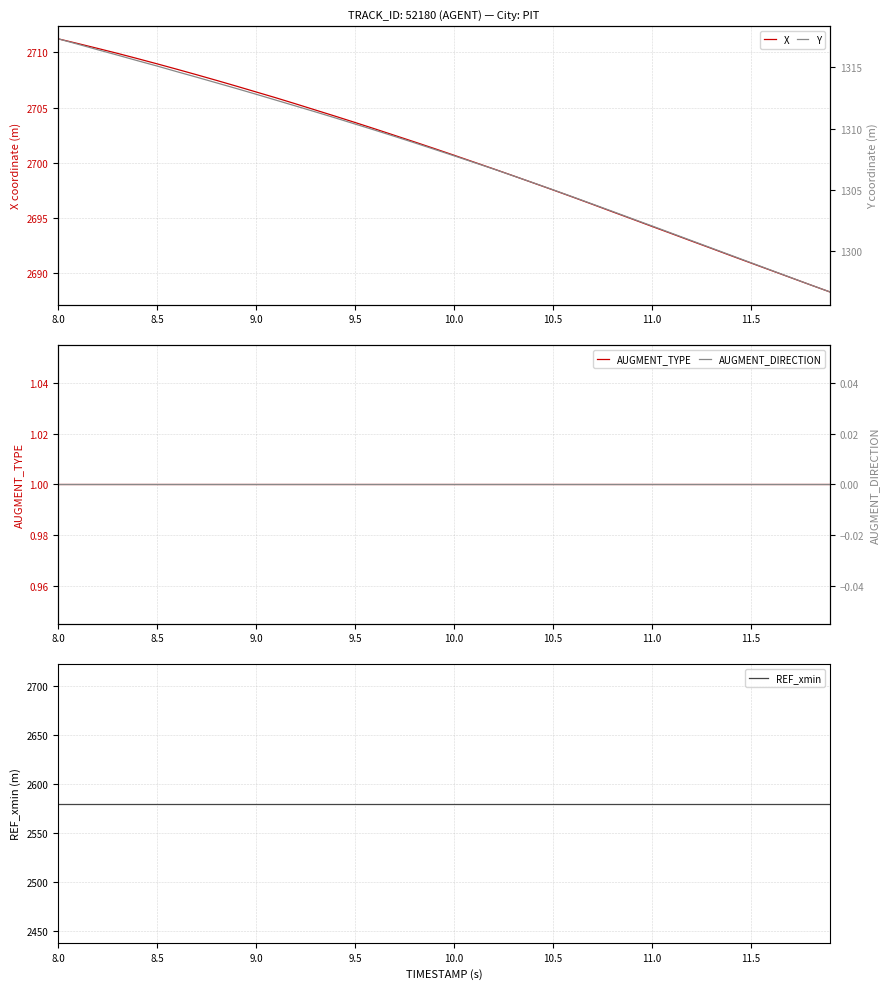

True or false: AUGMENT_DIRECTION and REF_xmin cross at least once.

False